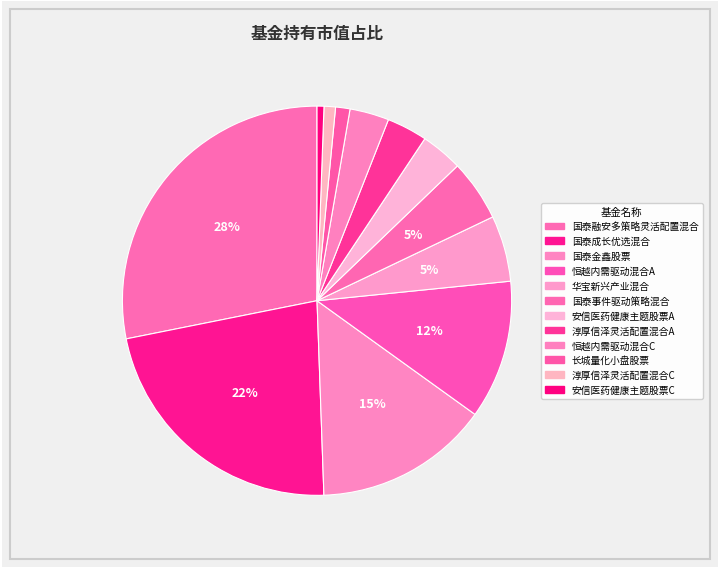

How many segments does this pie chart have?

12